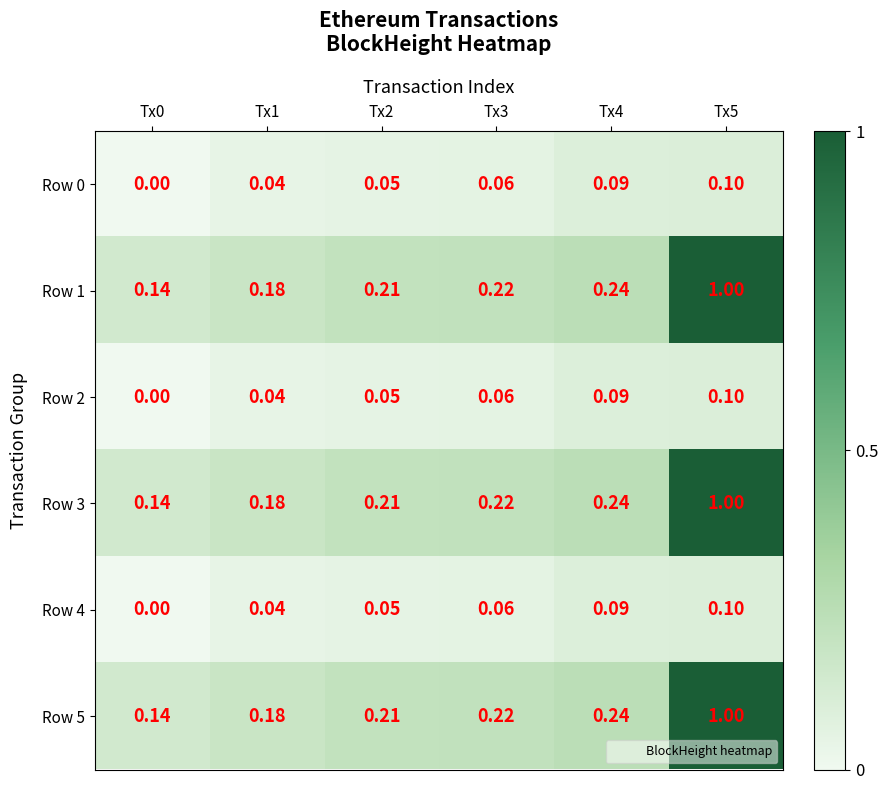

What is the greatest value displayed?

1.0